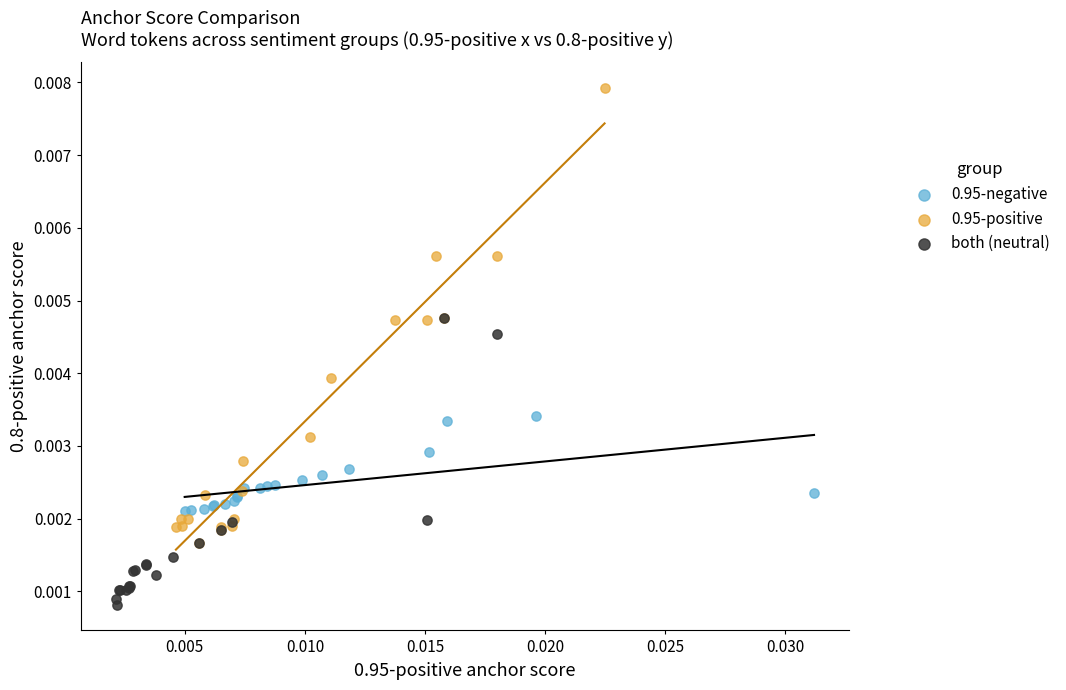

What are all the series names shown in the legend?

0.95-negative, 0.95-positive, both (neutral)